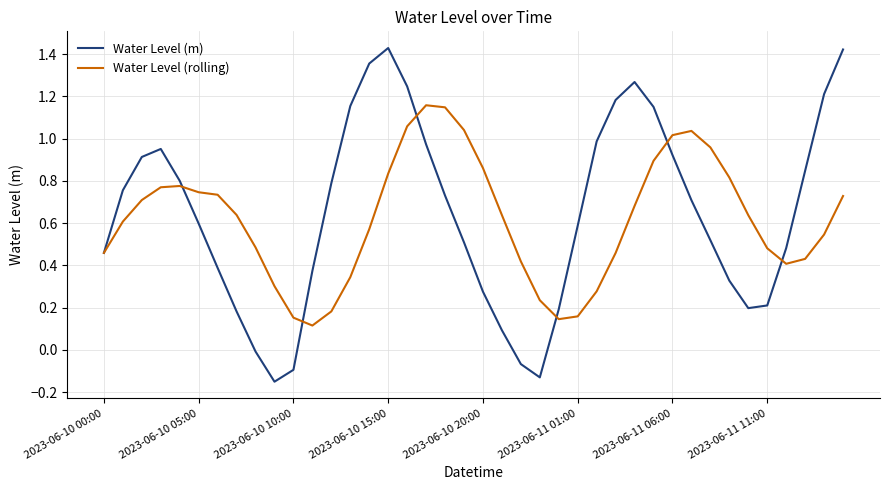

What are all the series names shown in the legend?

Water Level (m), Water Level (rolling)